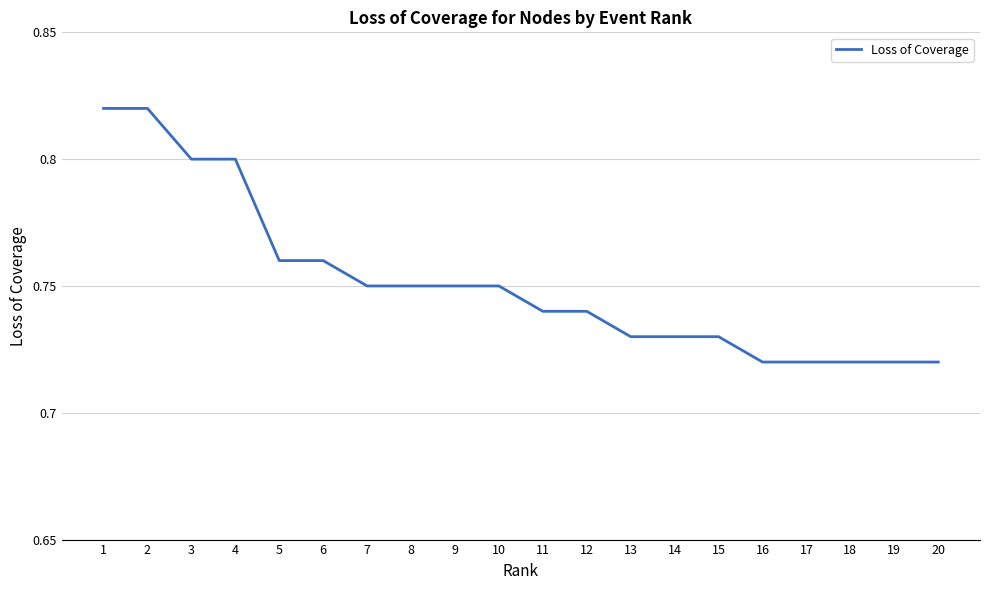

True or false: the data shows 0.8 at 1.

True